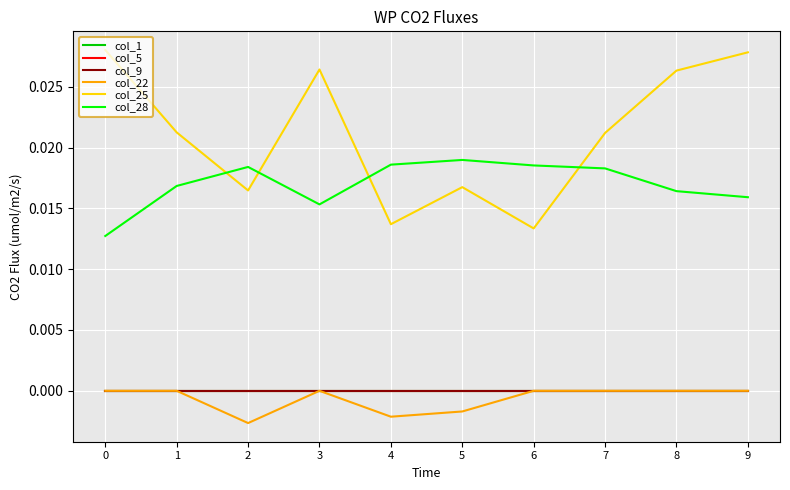

List the series in order of their peak value, highest first.

col_25, col_28, col_1, col_5, col_9, col_22